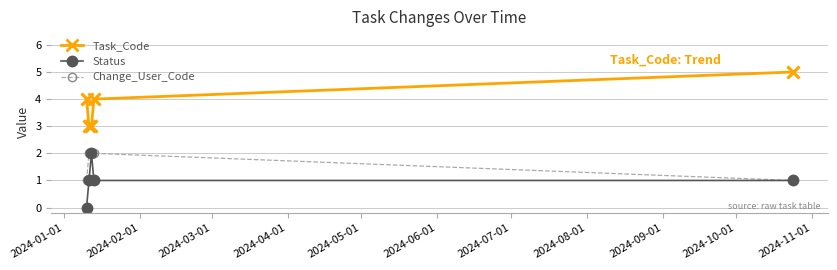

Which series has the largest total across all categories?

Task_Code